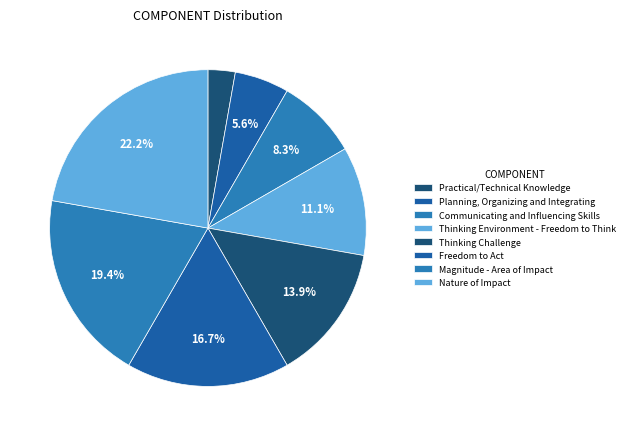

Rank the categories by value from lowest to highest.

Practical/Technical Knowledge, Planning, Organizing and Integrating, Communicating and Influencing Skills, Thinking Environment - Freedom to Think, Thinking Challenge, Freedom to Act, Magnitude - Area of Impact, Nature of Impact